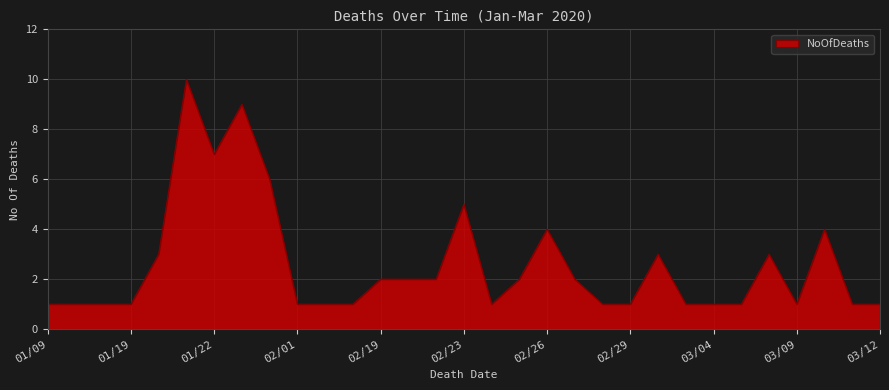

What is the maximum value shown in the chart?

10